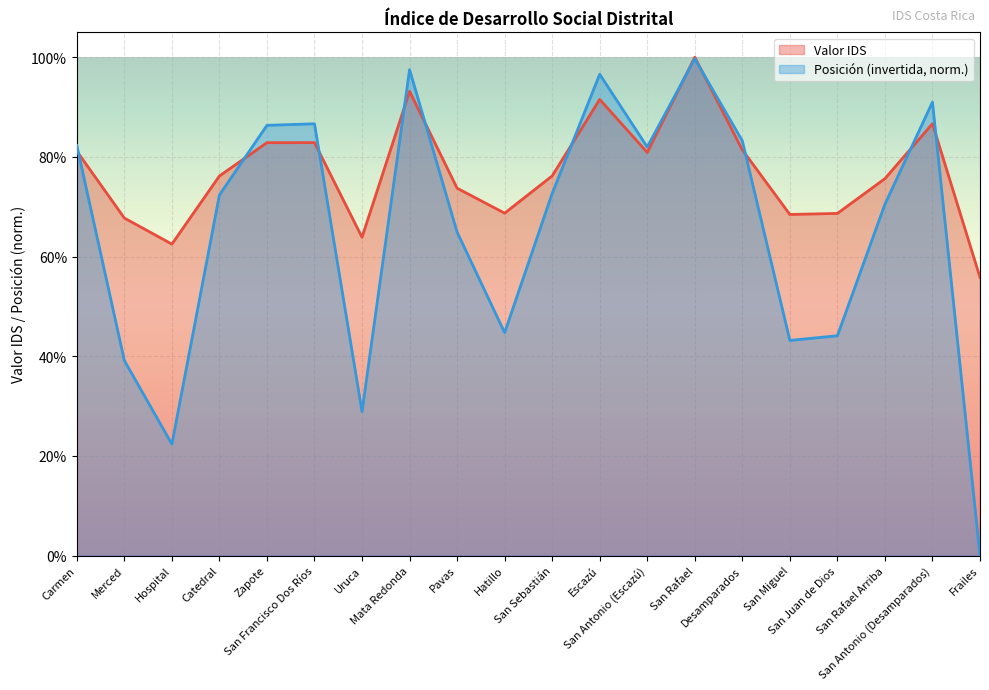

Count the number of categories in the chart.

20